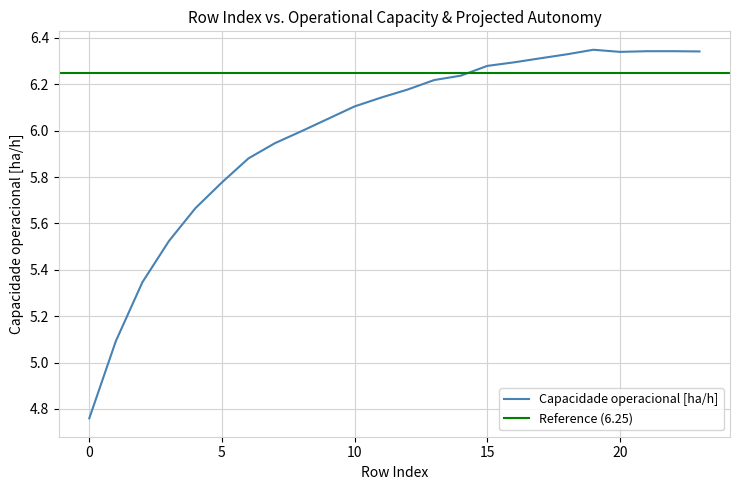

Is it true that Capacidade operacional [ha/h] equals 8.2 at 15?

False